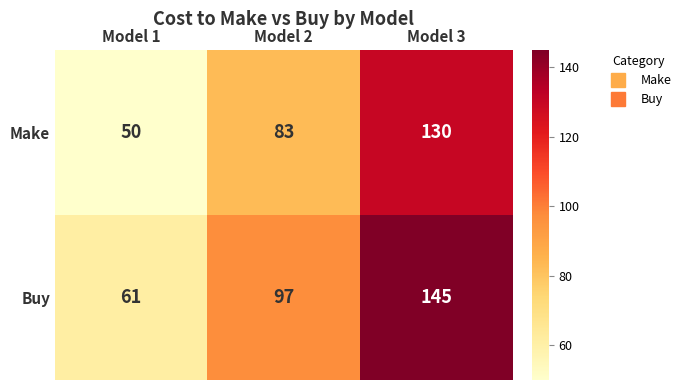

Is it true that Buy equals 31 at Model 3?

False